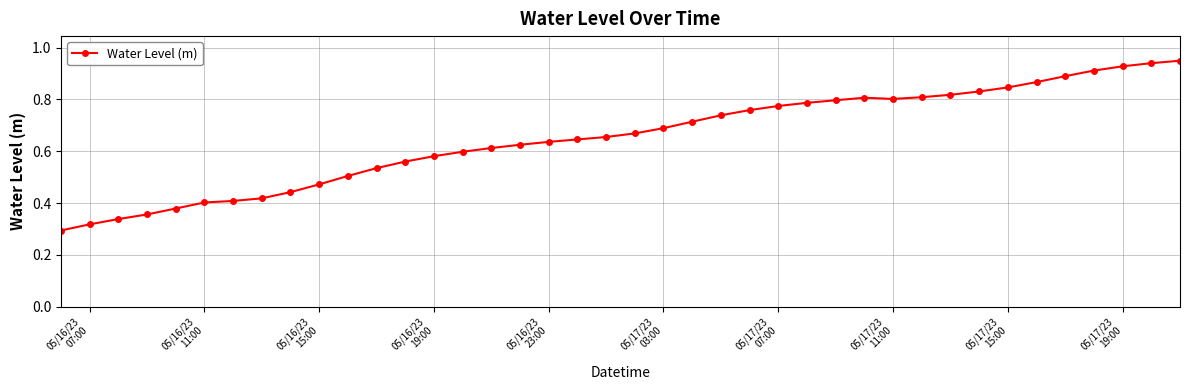

How many lines are shown in the chart?

1